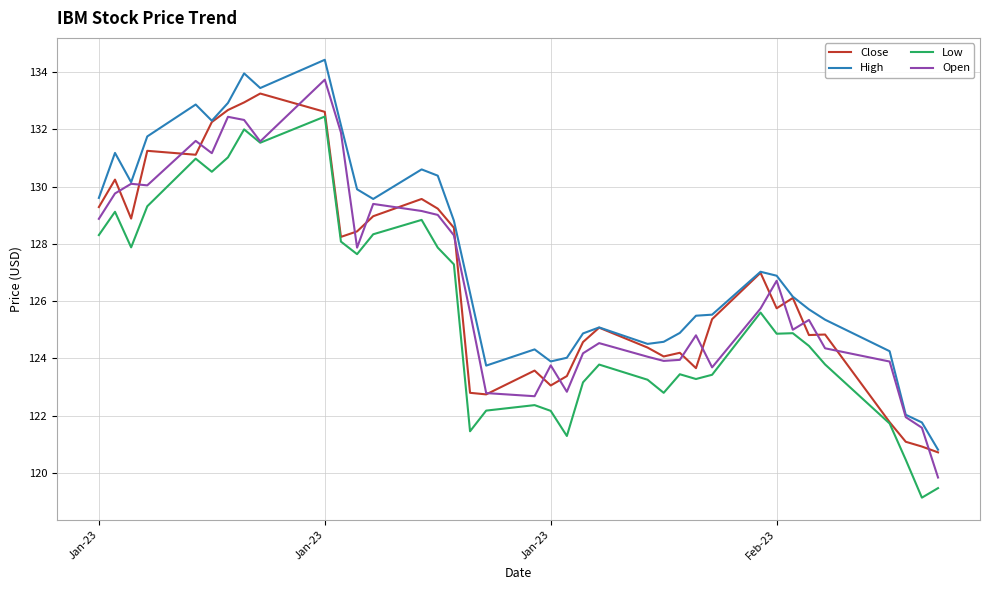

True or false: High and Low cross at least once.

False